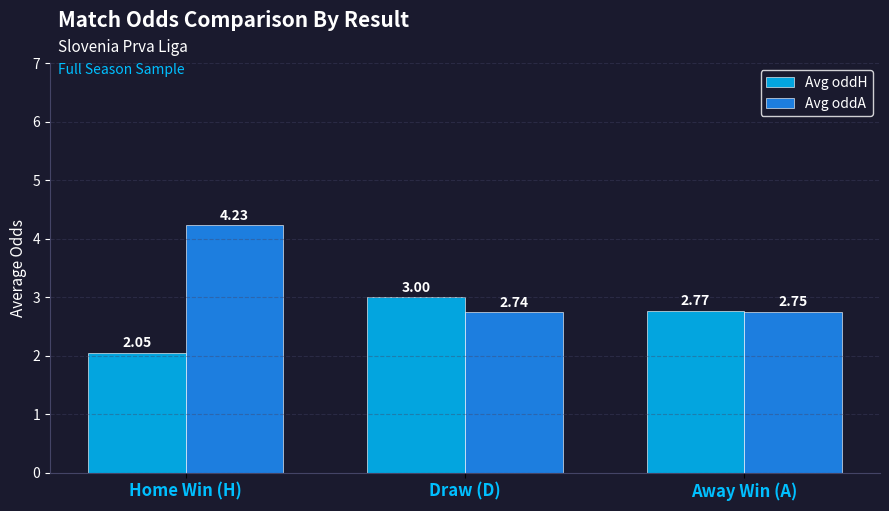

The Avg oddH series shows 2.9 at Home Win (H). True or false?

False